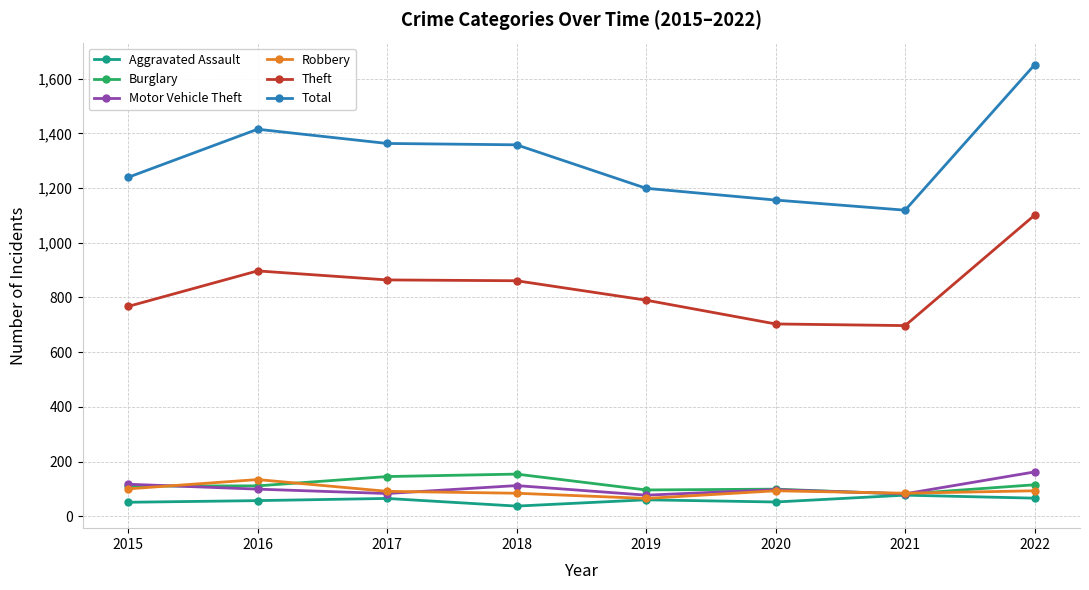

Is it true that Motor Vehicle Theft equals 77 at 2019?

True